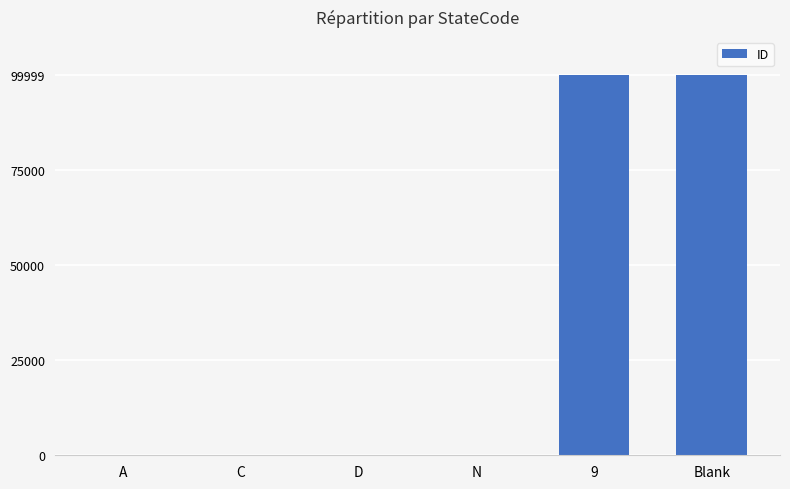

Between D and Blank, which is larger?

Blank